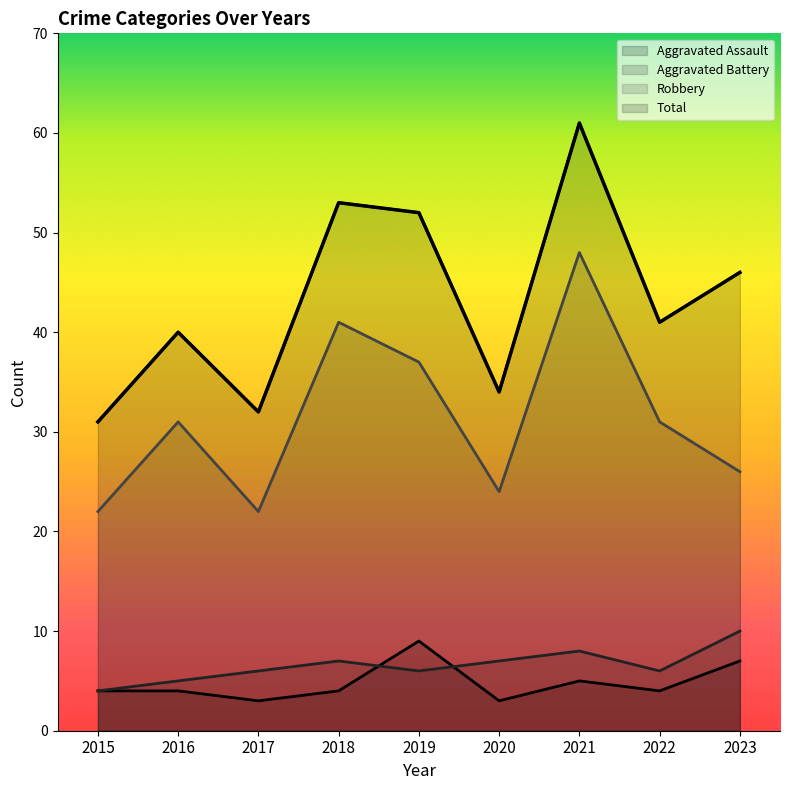

What is the difference between the maximum and minimum values in the Robbery series?

26